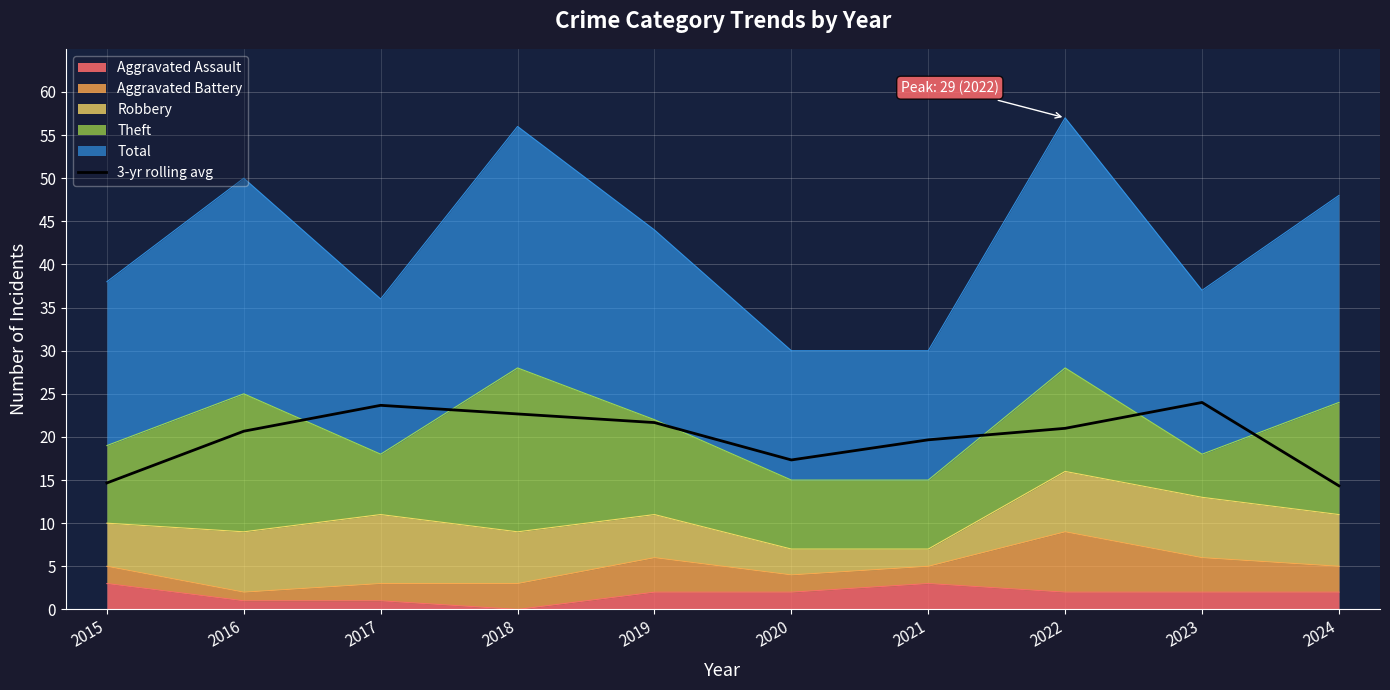

Rank the categories by value from highest to lowest.

2023, 2017, 2018, 2019, 2022, 2016, 2021, 2020, 2015, 2024